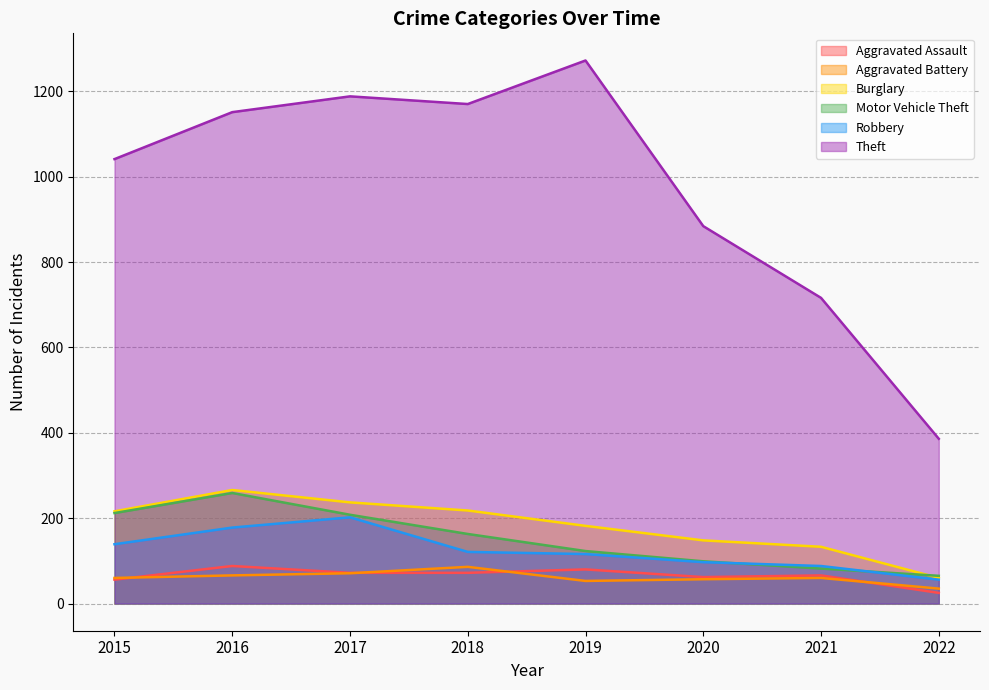

What is the value of the Motor Vehicle Theft point at the 6th from the left?

99